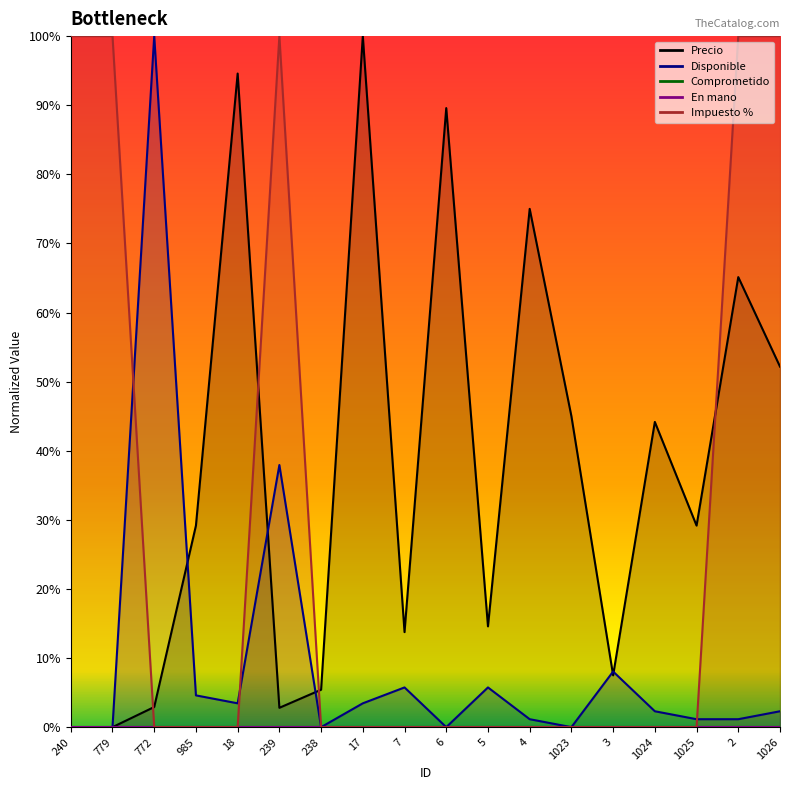

In Disponible, how many points are lower than both neighbors (excluding endpoints)?

4